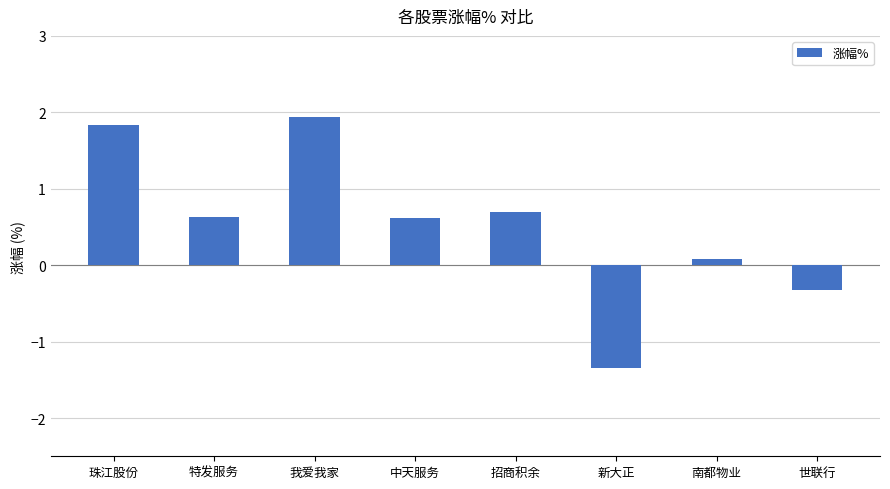

Between 特发服务 and 招商积余, which is larger?

招商积余